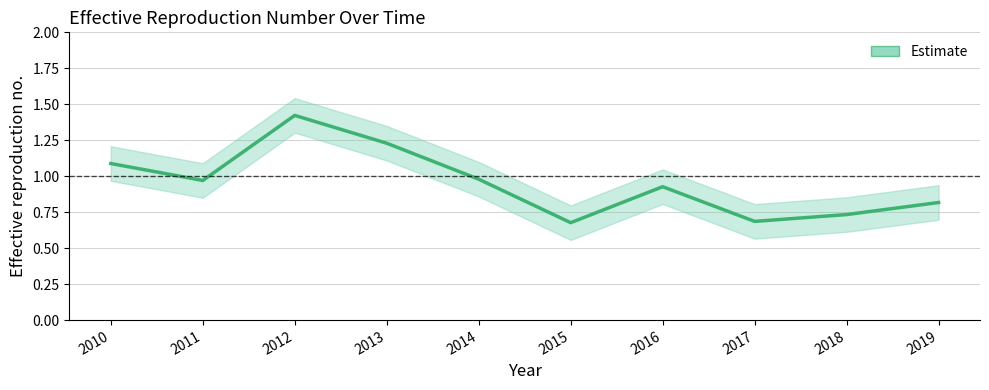

How many lines are shown in the chart?

1